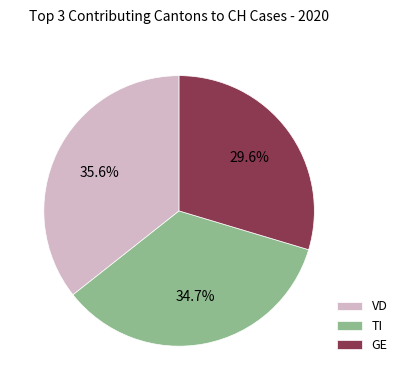

What is the smallest slice in the pie chart?

GE